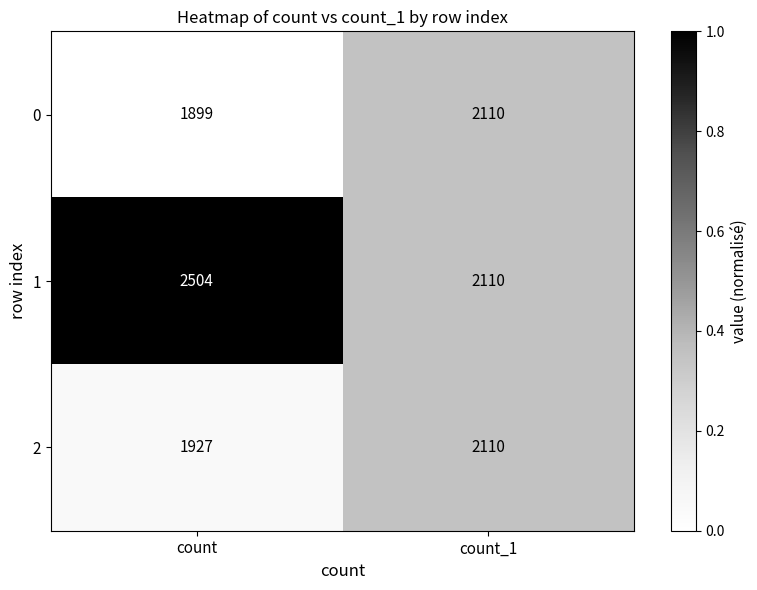

Reading right to left, list all the values displayed in this chart.

0: 2110	1899
1: 2110	2504
2: 2110	1927